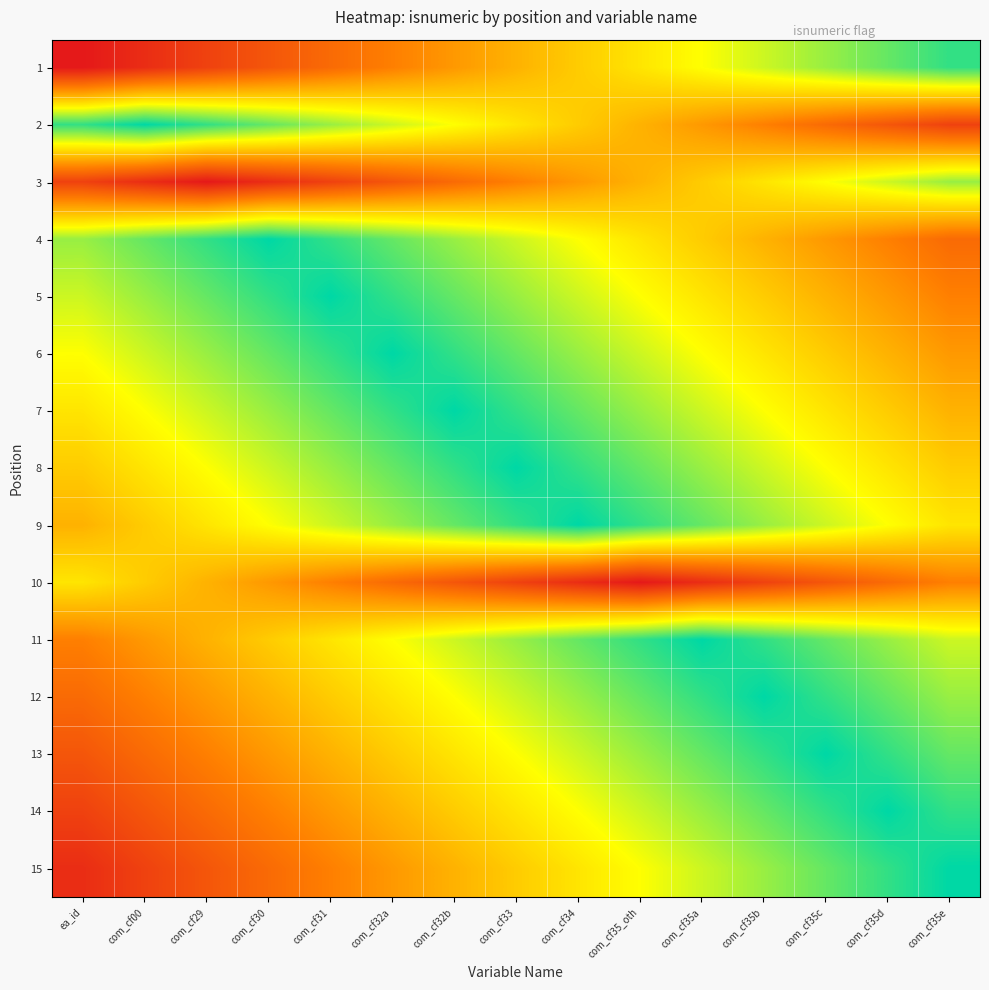

Which series changed the most between ea_id and com_cf29?

7